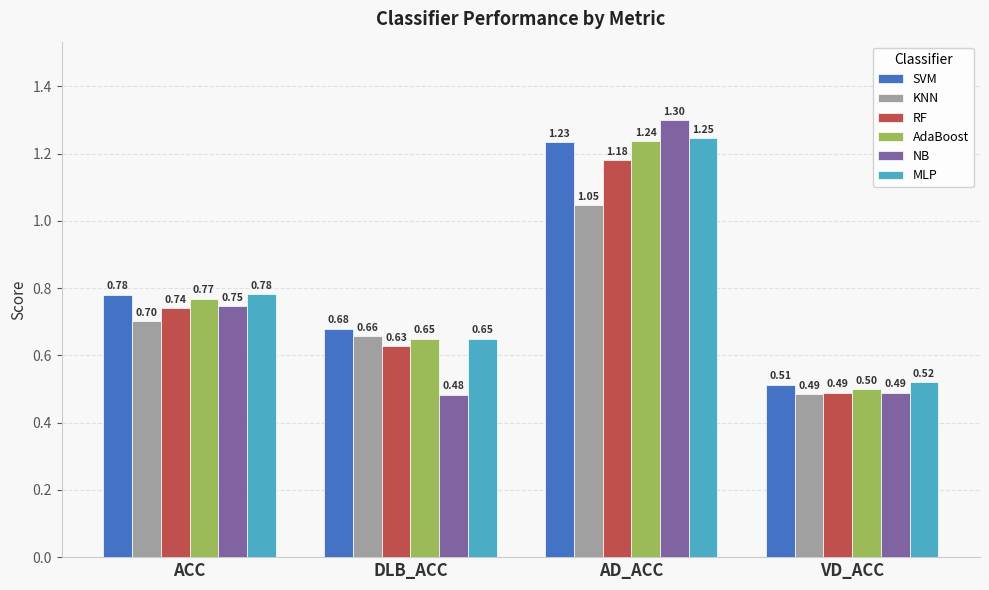

Rank the categories by NB value from lowest to highest.

DLB_ACC, VD_ACC, ACC, AD_ACC